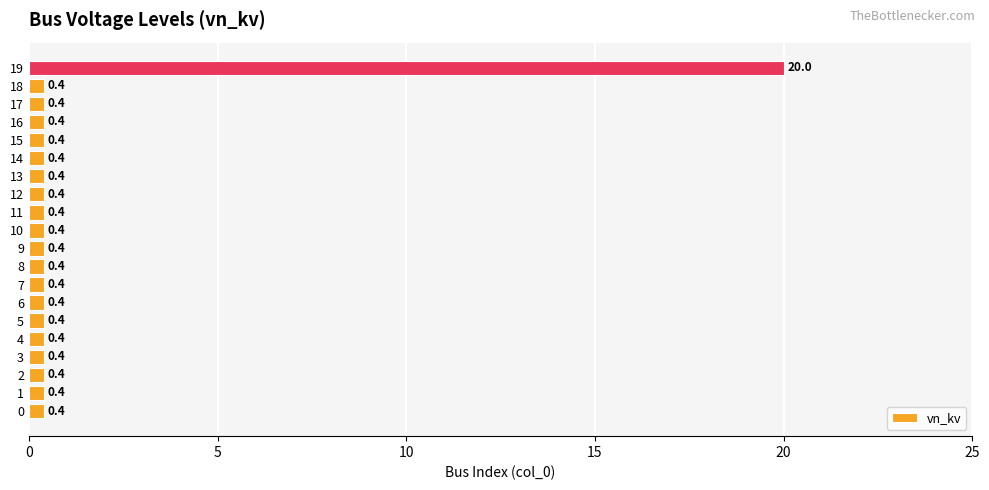

Is it true that the value at 2 is 0.4?

True